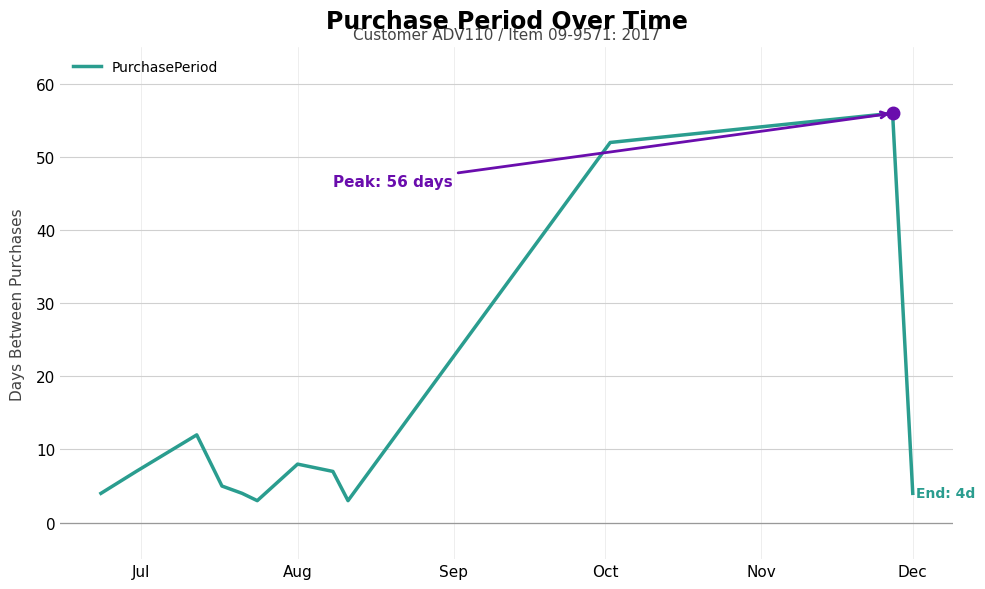

What is the maximum value shown in the chart?

56